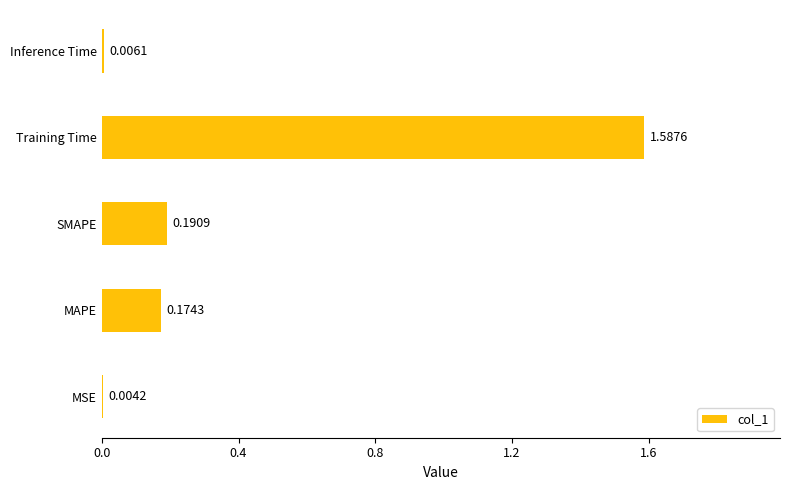

What is the change in value from SMAPE to Training Time?

+1.4